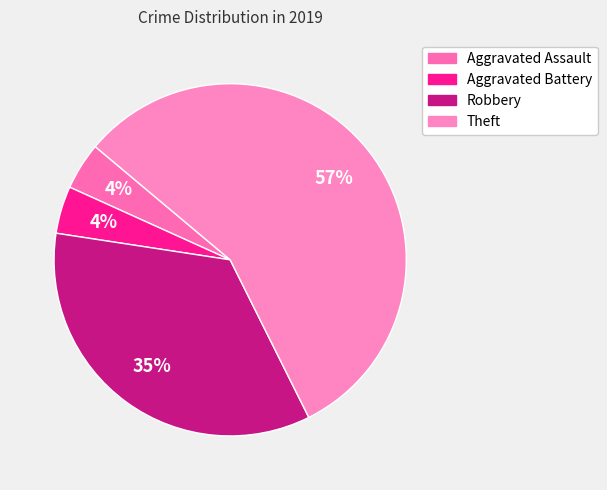

Is there a majority slice in this chart?

Yes